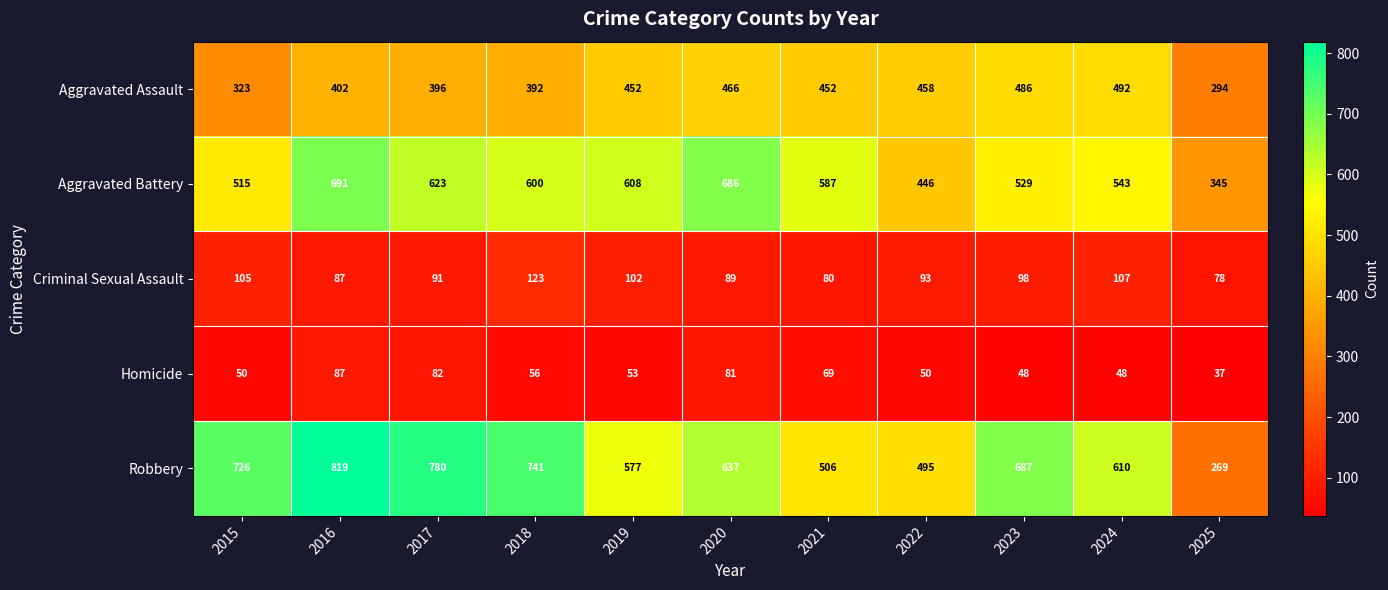

How many series are shown in this chart?

5